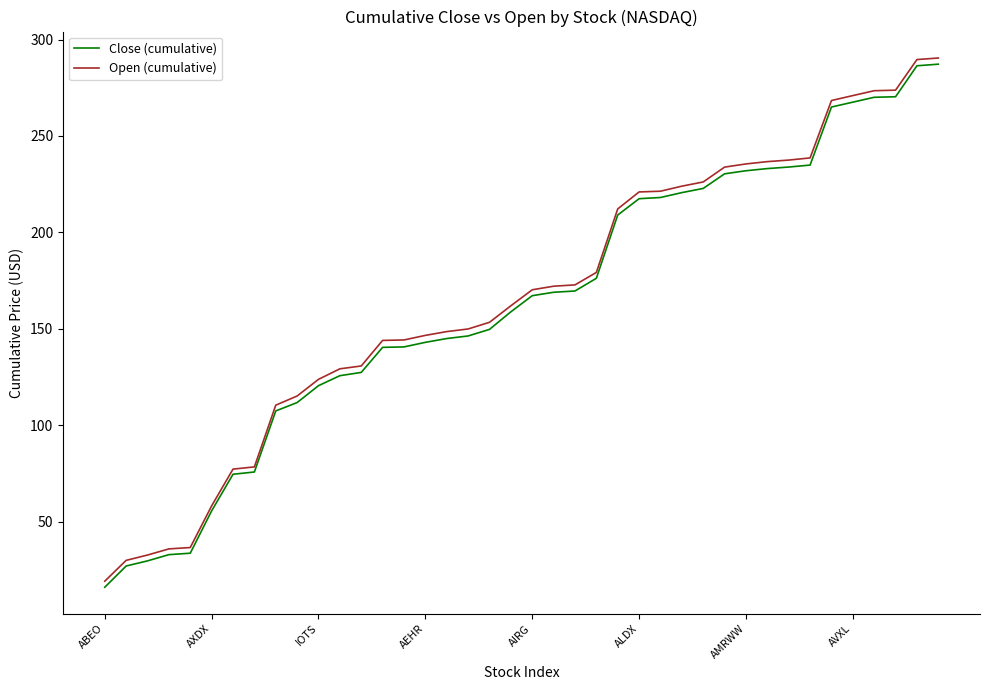

What is the greatest value displayed?

290.4